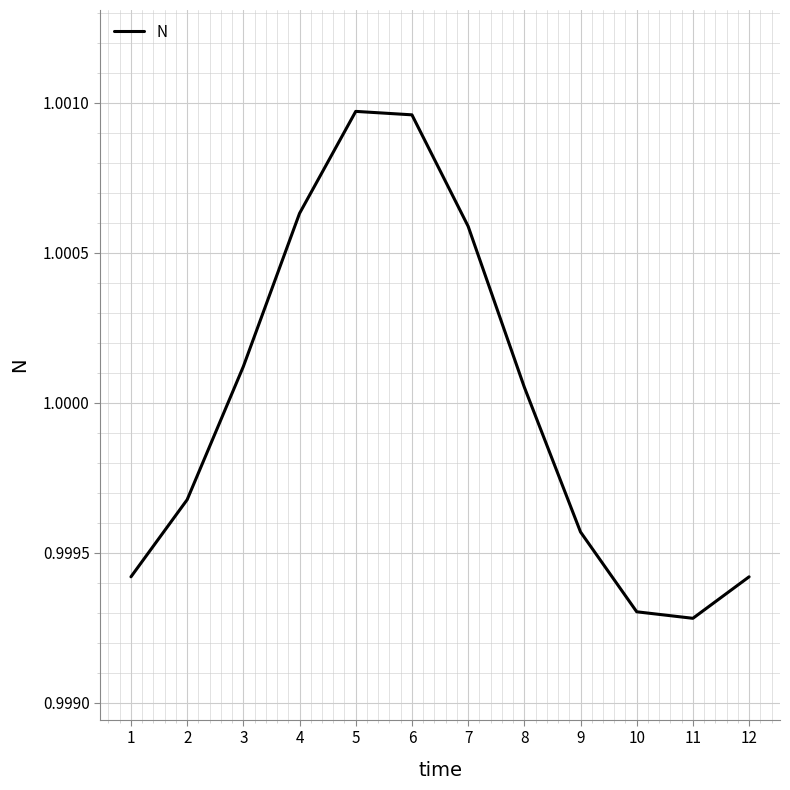

True or false: the data shows 1.5 at 7.

False